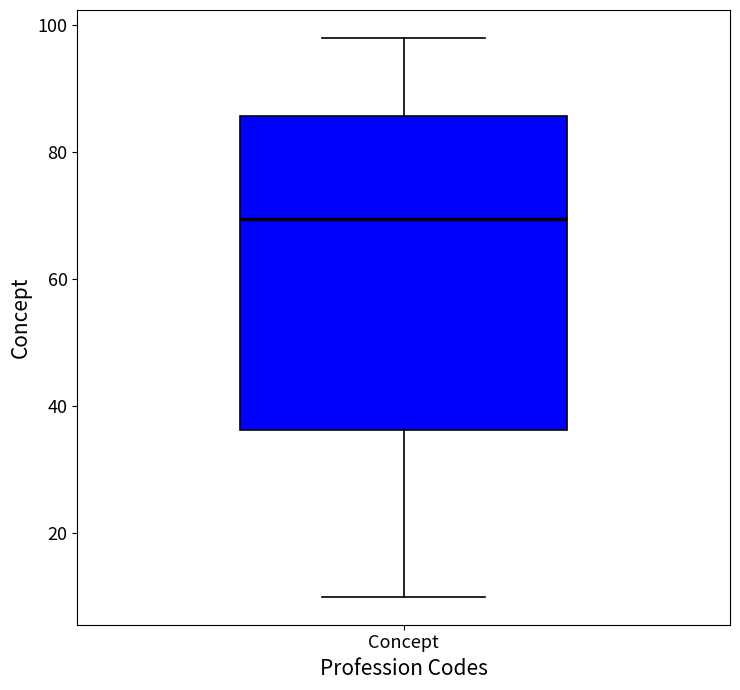

Transcribe this box plot: give where the median line is, the range the box spans, and where the two whiskers end, as read against the y-axis. The values are not printed on the chart, so give them approximately, as read against the axis.

median 70, box 36 to 86, whiskers 10 to 98